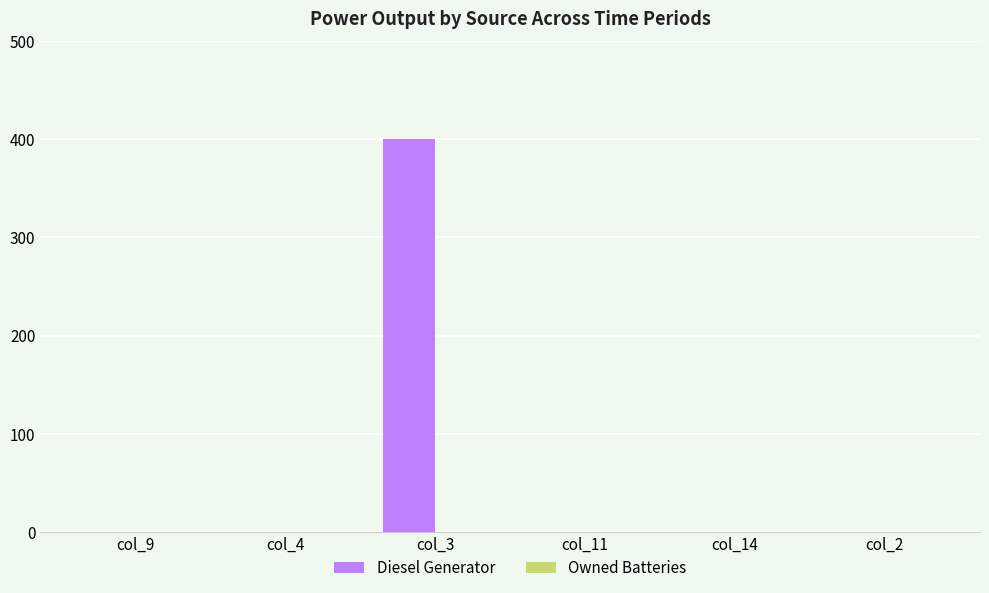

Between col_3 and col_2, which is larger?

col_3